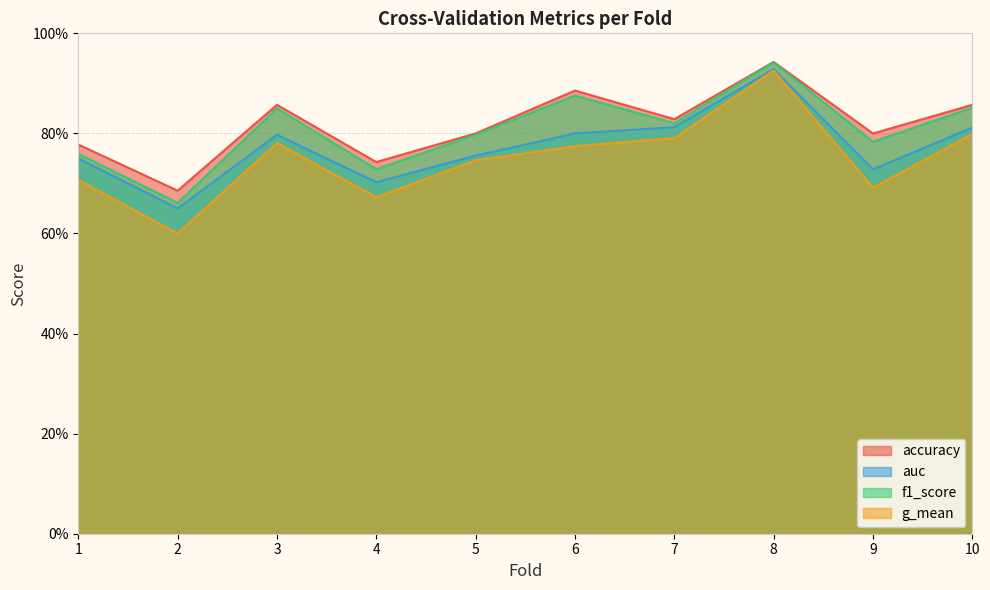

Which series has the largest total across all categories?

accuracy